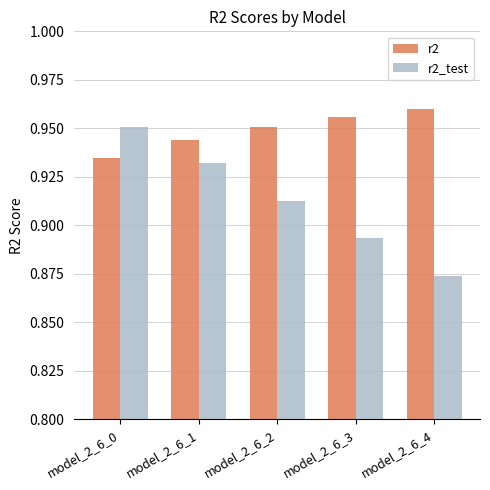

What is the sum of the r2 values at model_2_6_3 and model_2_6_1?

1.9